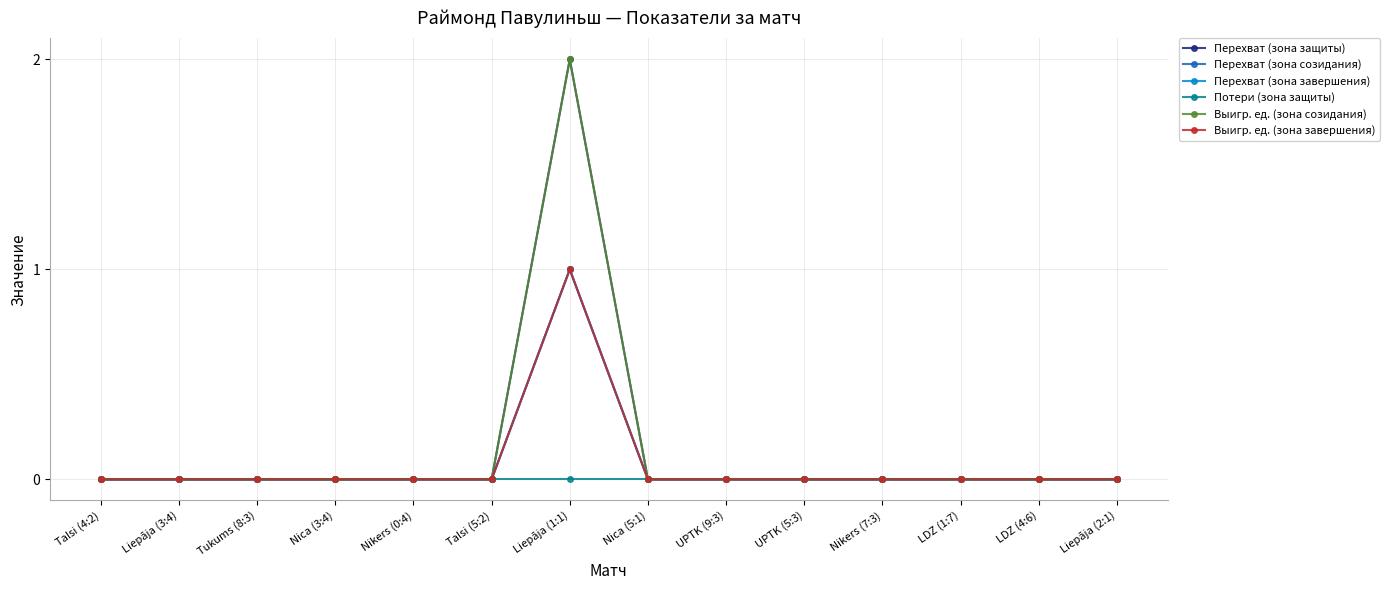

Is this an area chart (filled region under the line)?

No